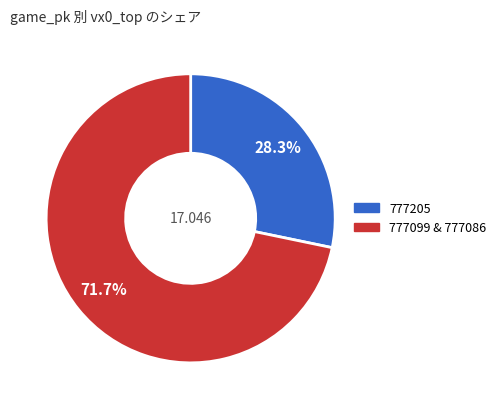

Does any single category account for the majority?

Yes